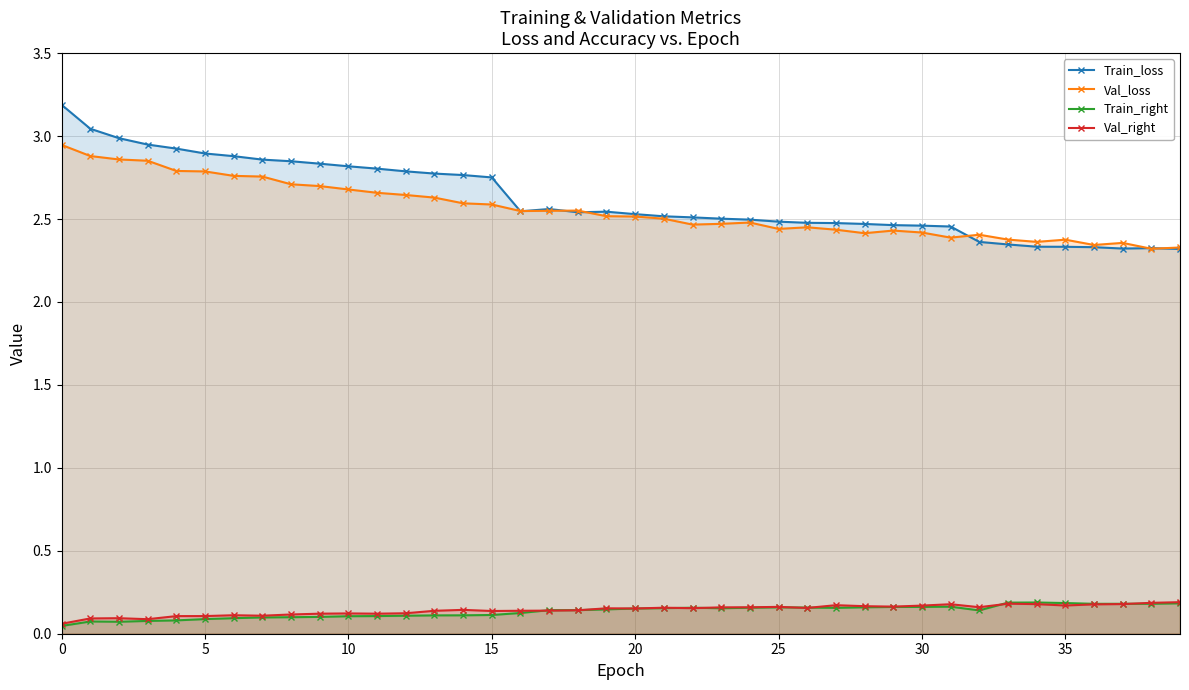

Read the Train_loss value at 25.

2.5